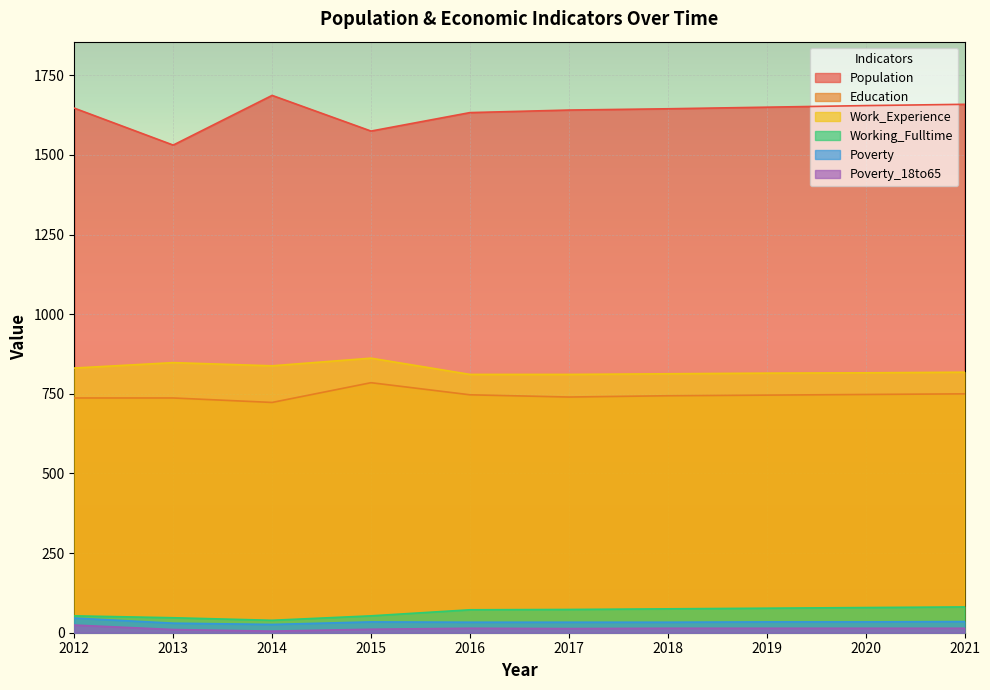

How many data points in Working_Fulltime are above 73?

4